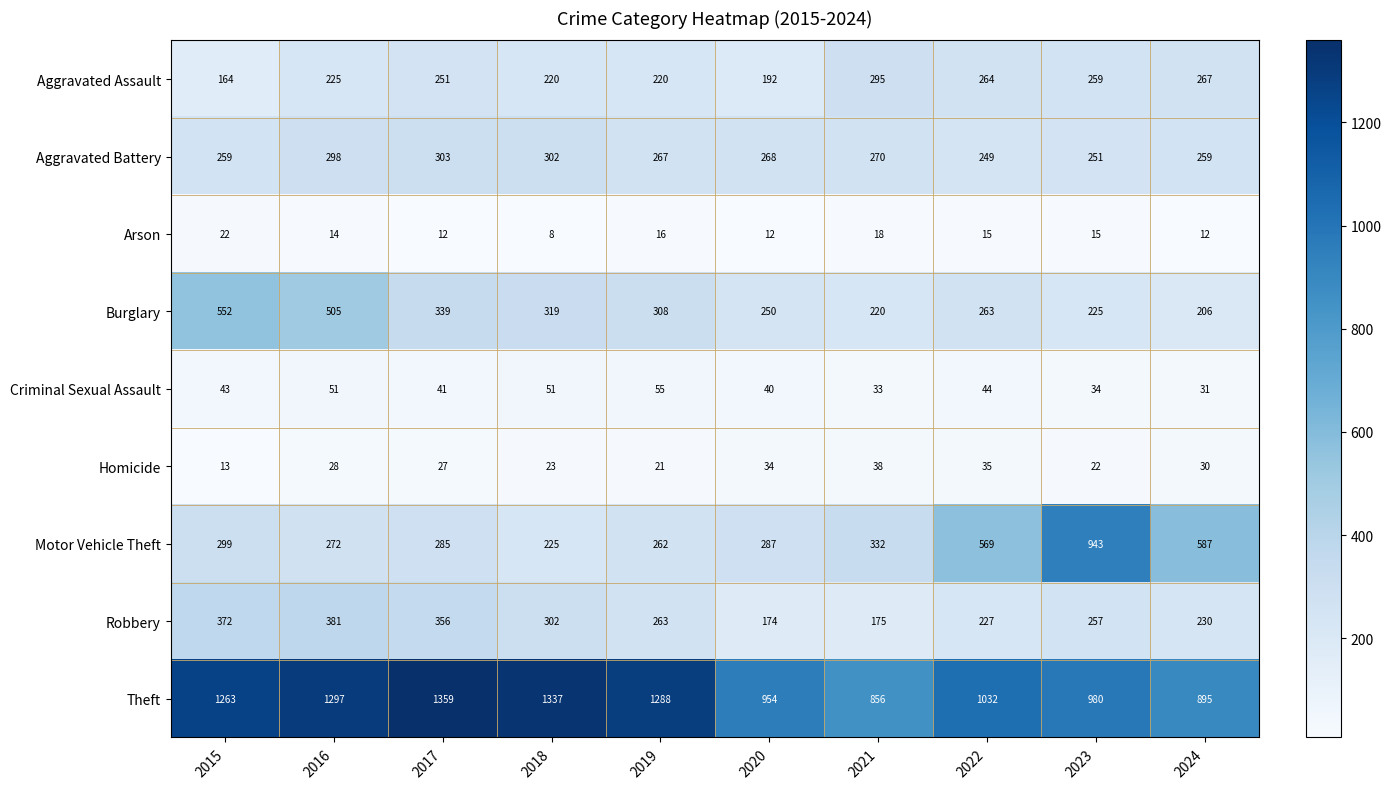

At which category is the sum across all series the highest?

2016